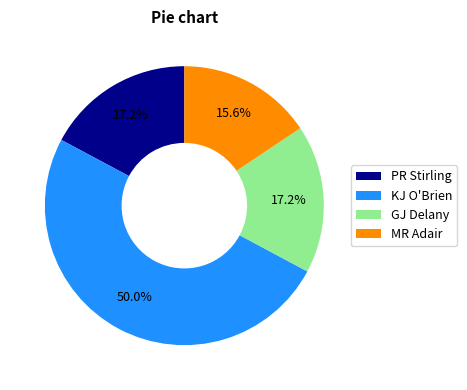

Which has a higher value, PR Stirling or MR Adair?

PR Stirling